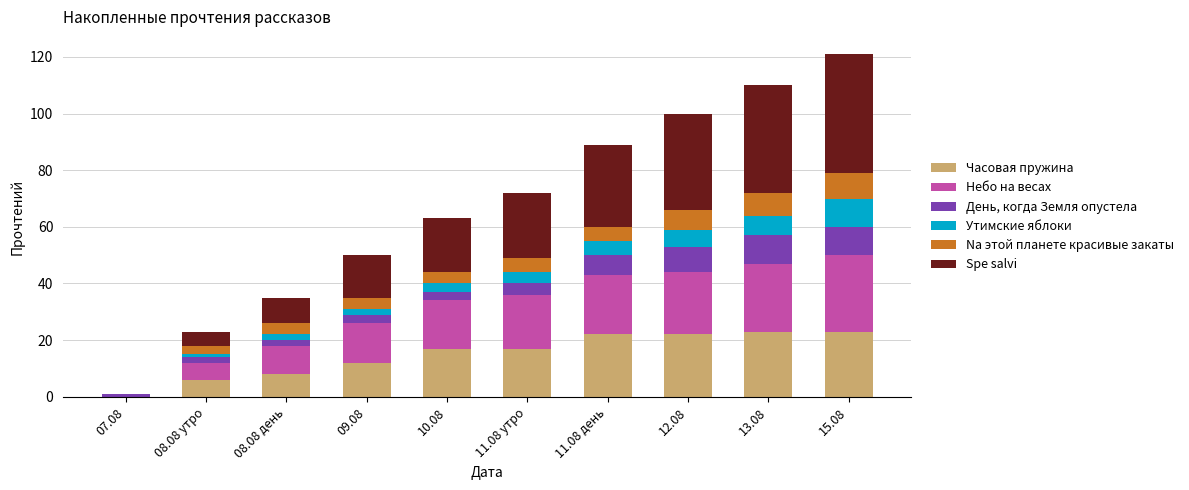

At which category is the sum across all series the highest?

15.08